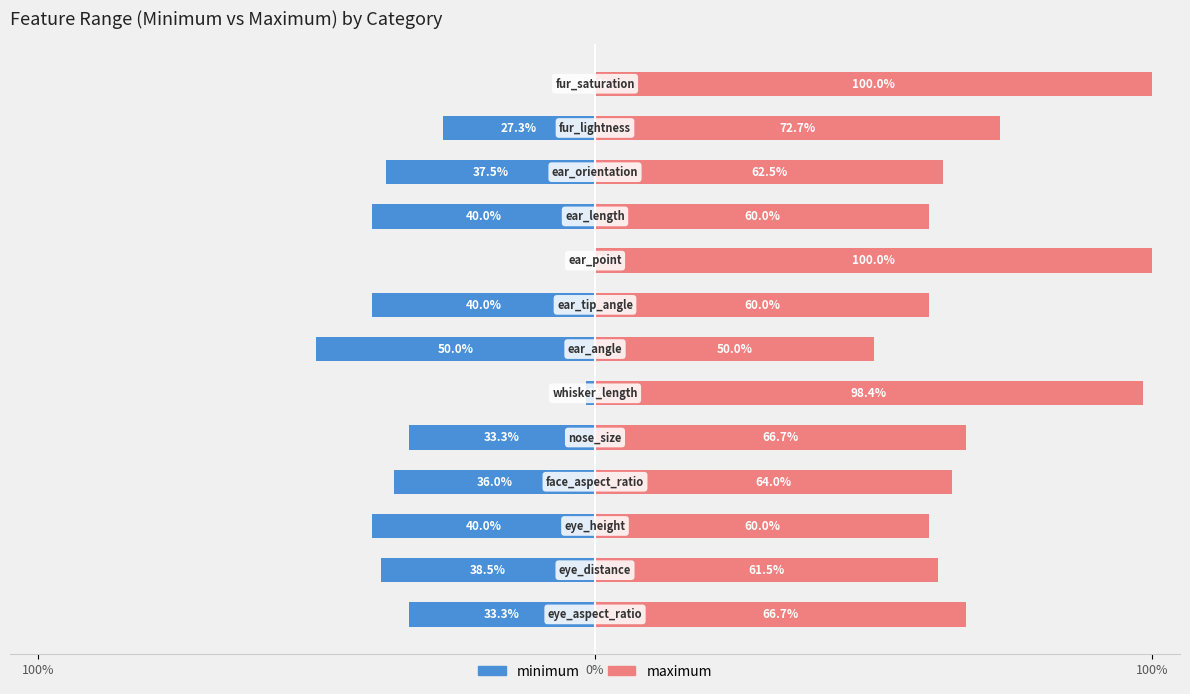

List the series in order of their peak value, lowest first.

minimum, maximum